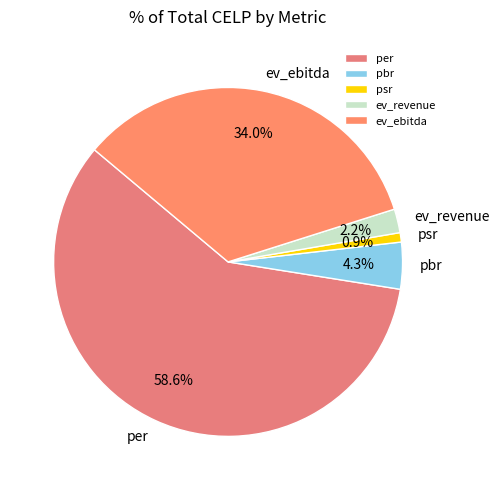

True or false: ev_ebitda accounts for 34% of the total.

True